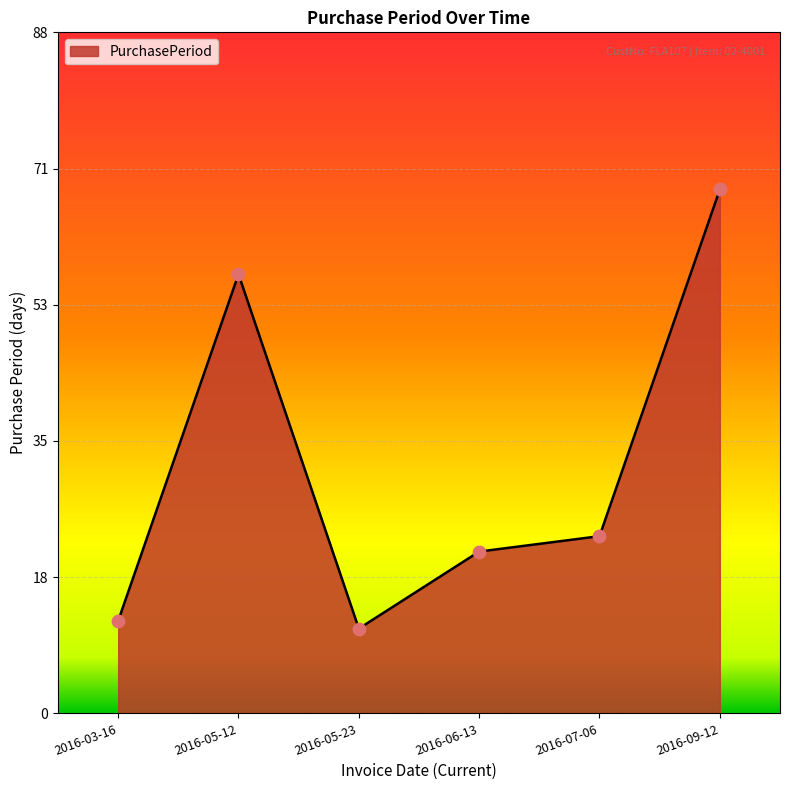

Approximately how many times larger is the value at 2016-07-06 compared to 2016-05-12?

0.4